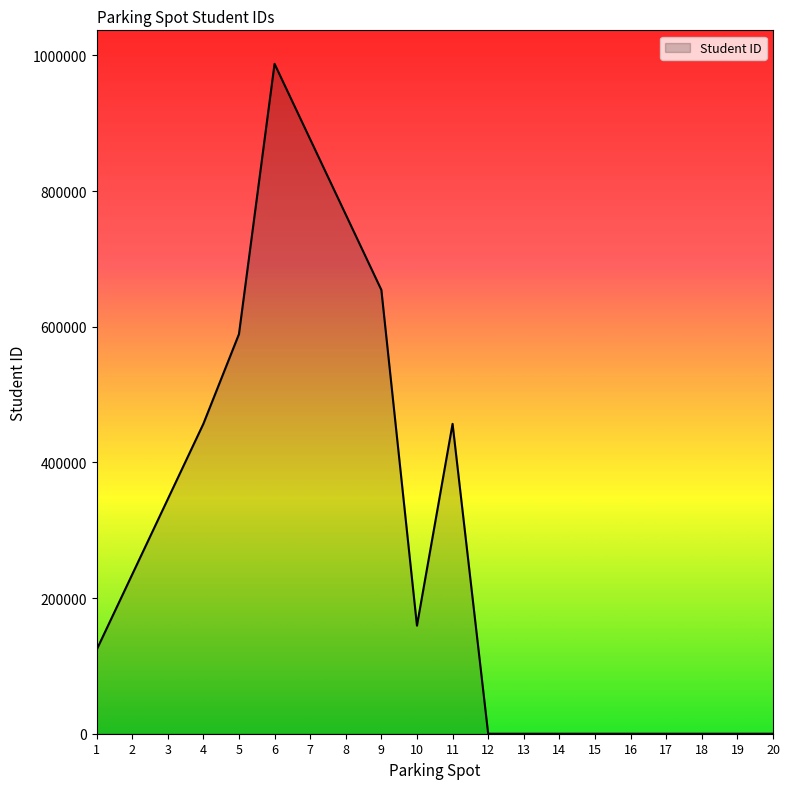

Is it true that the value at 7 is 876543?

True